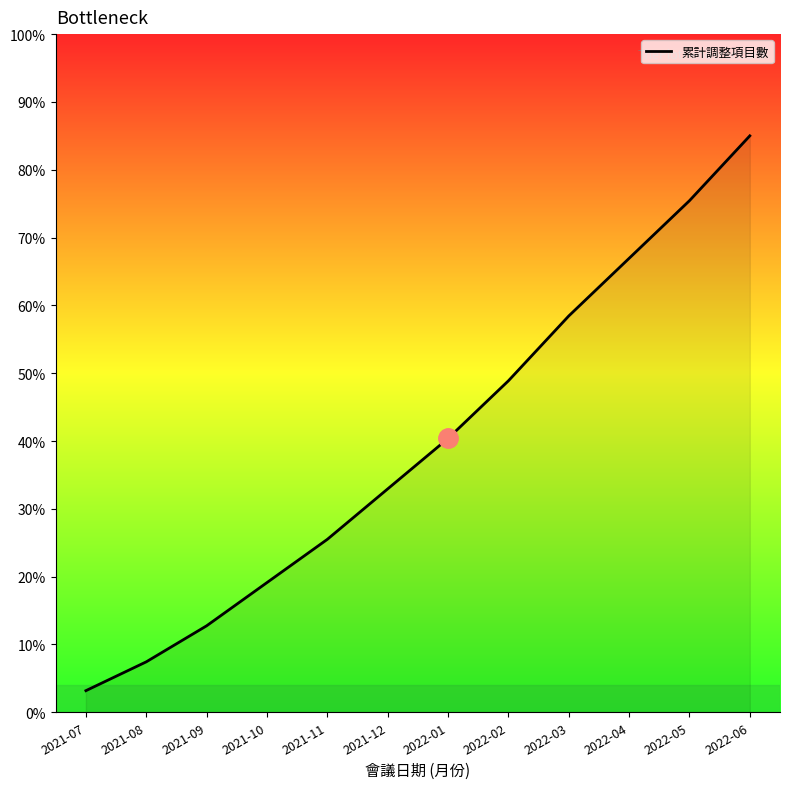

Is this an area chart (filled region under the line)?

No